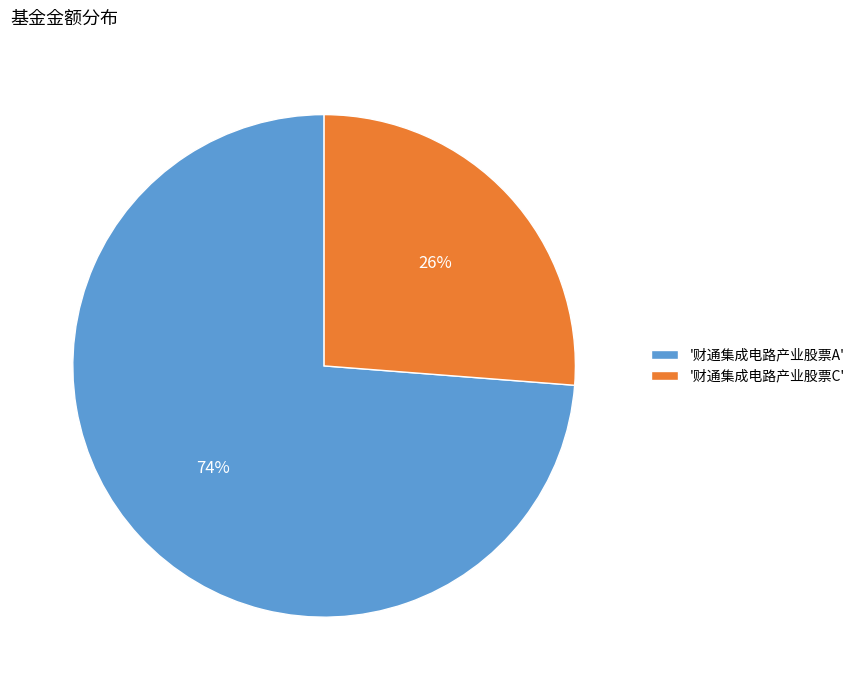

To the nearest percent, what percentage of the pie is '财通集成电路产业股票C'?

26%